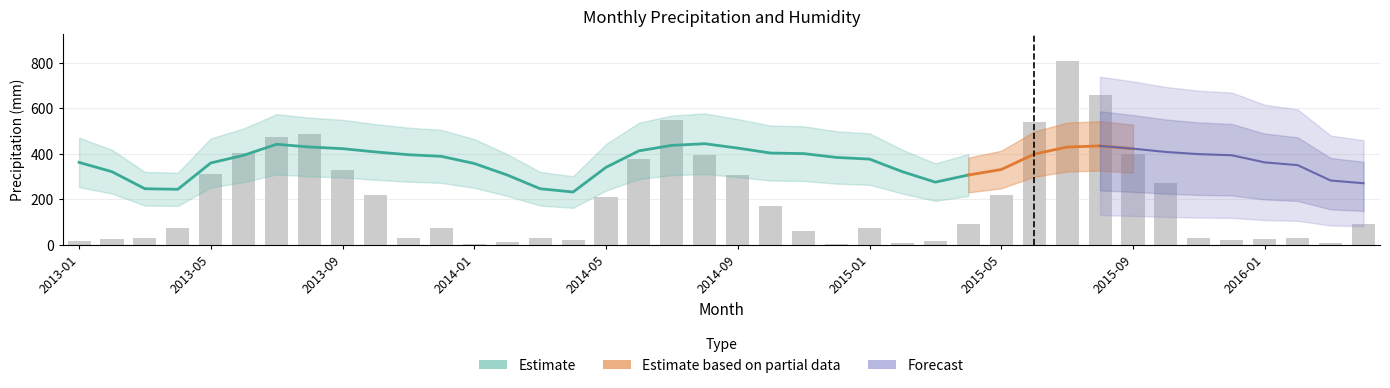

What position from the right is 2016-03?

2